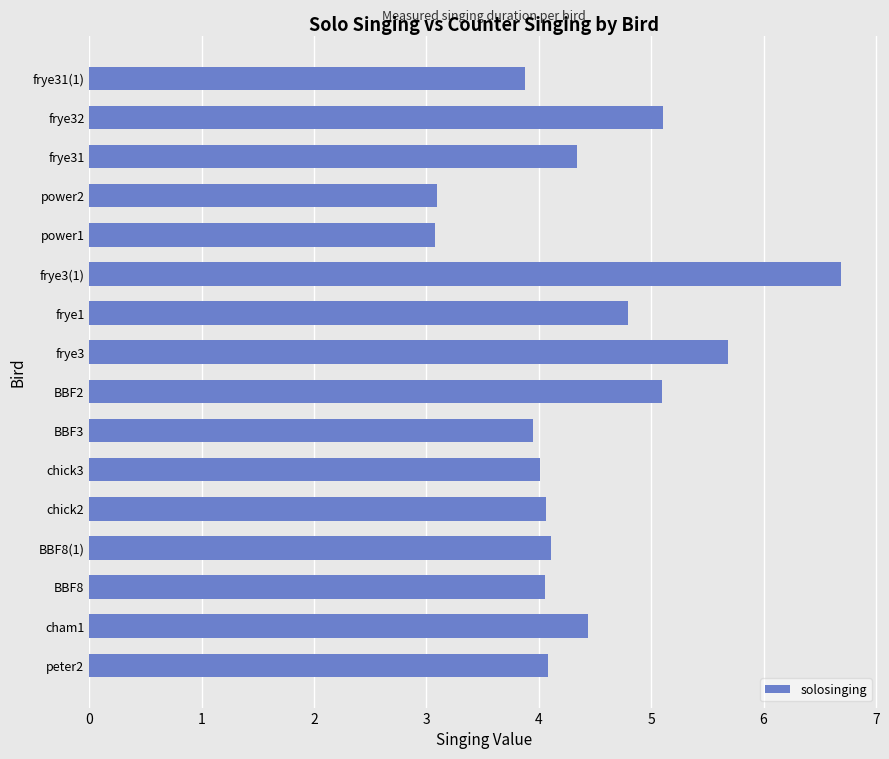

The value at frye31 is 4.3. True or false?

True